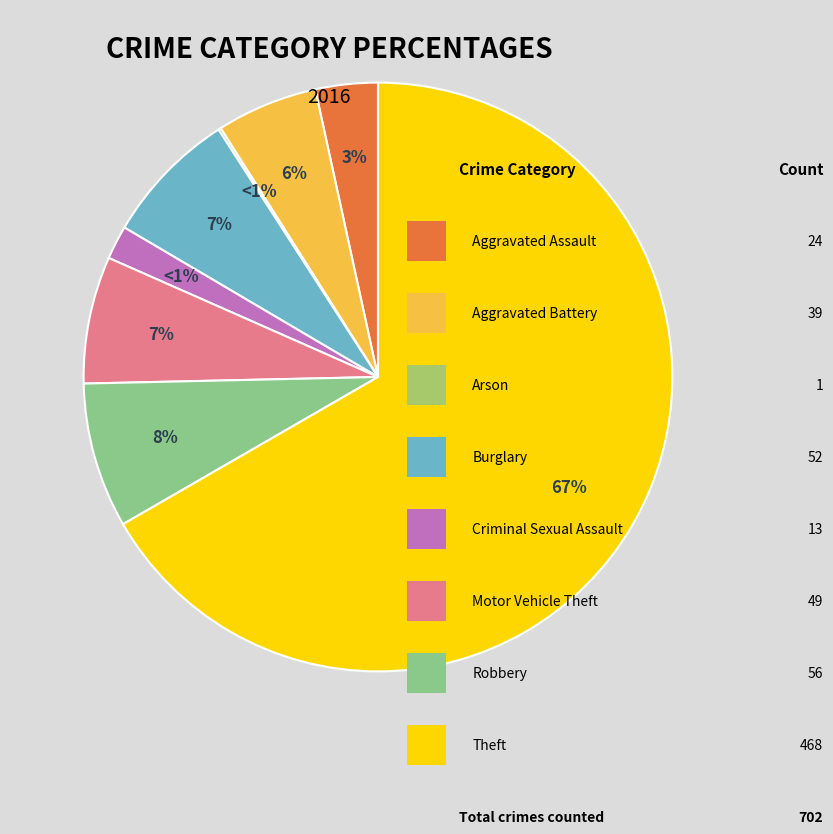

To the nearest percent, what is the difference between the Criminal Sexual Assault and Aggravated Assault slice percentages?

2%